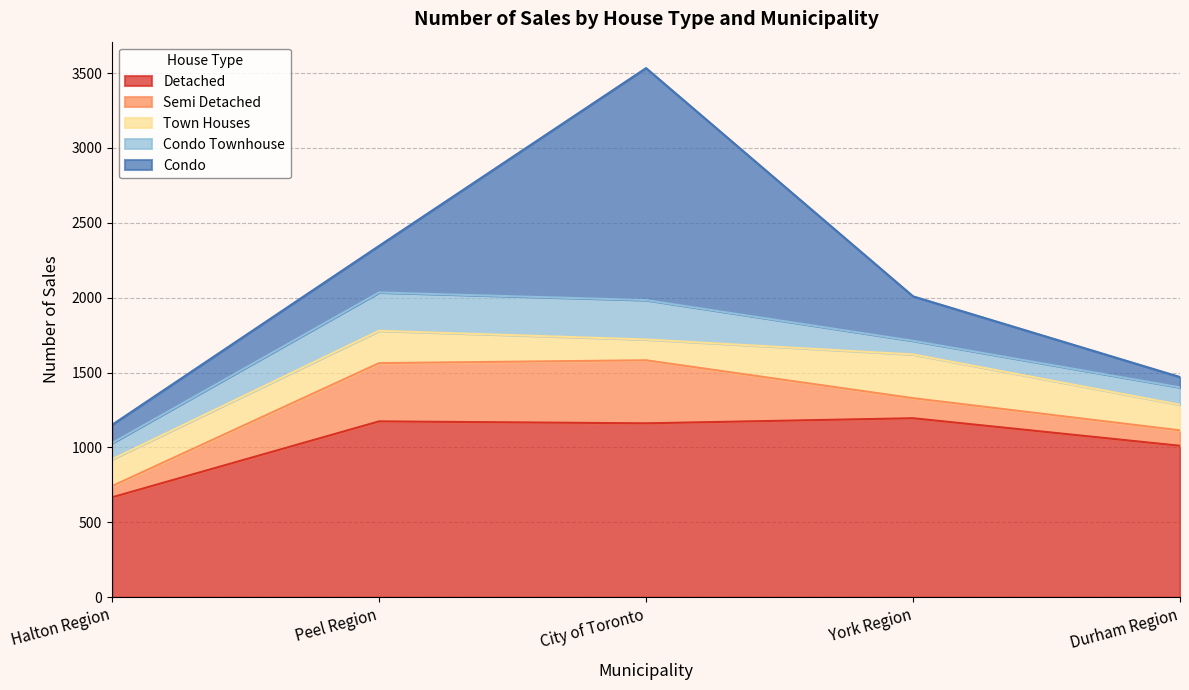

Does the chart have visible grid lines?

Yes